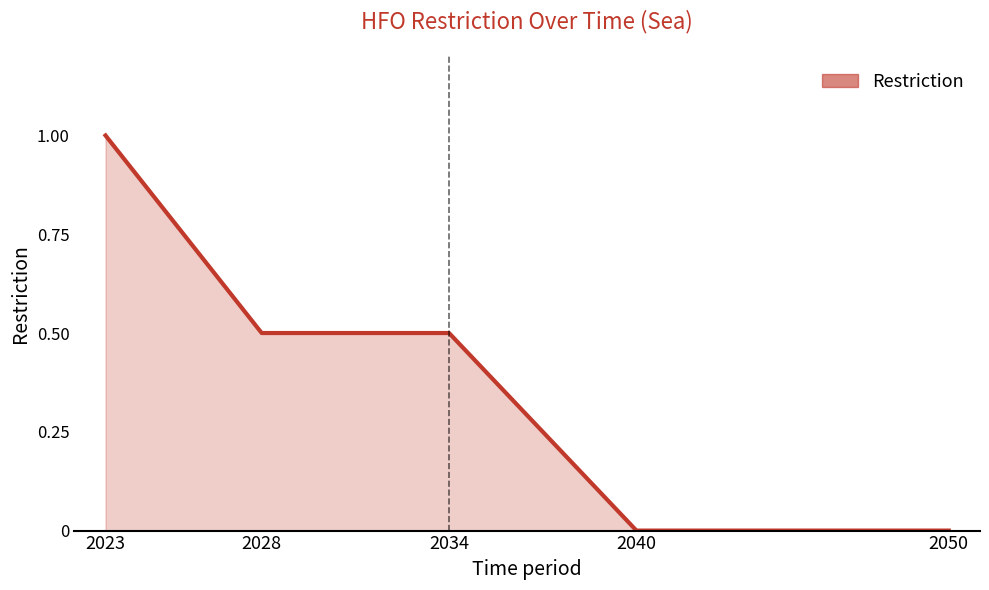

What is the change in value from 2028 to 2040?

-0.5